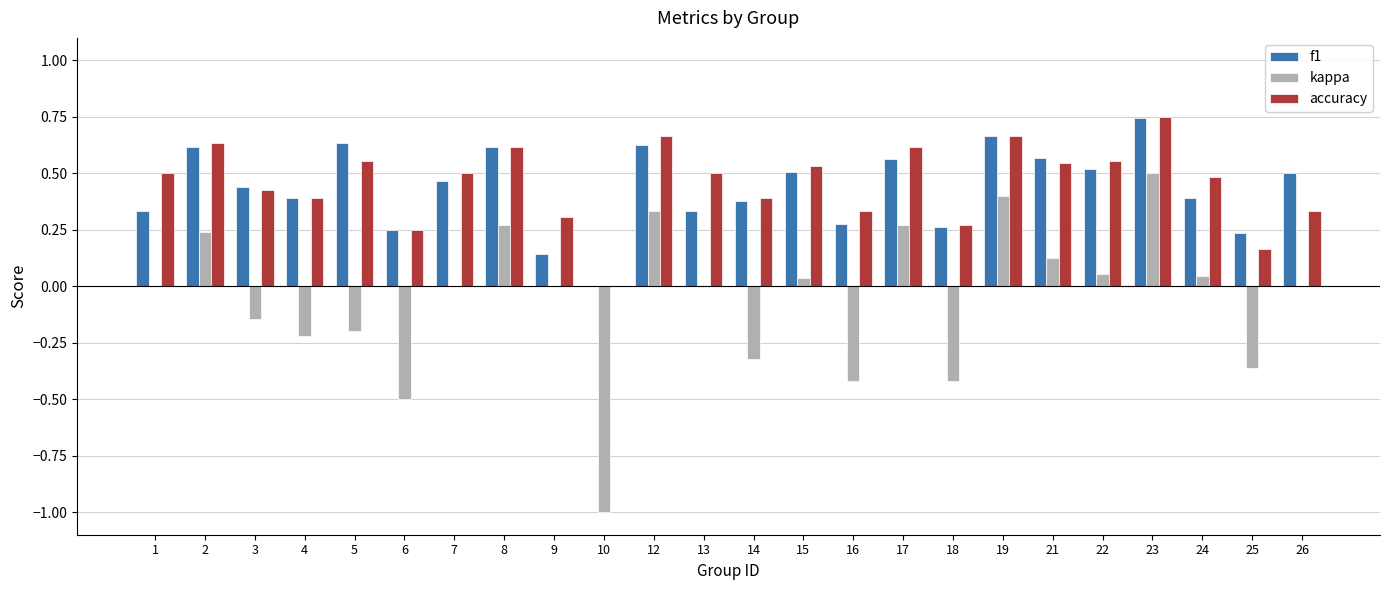

What is the total value across all series at 10?

-1.0